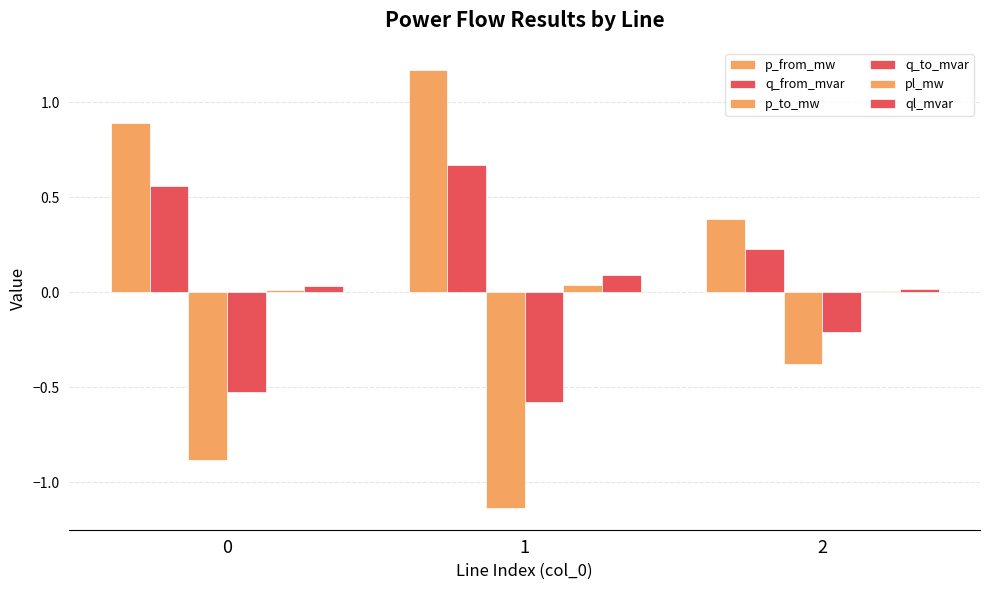

How many p_from_mw values are between 0 and 1?

2